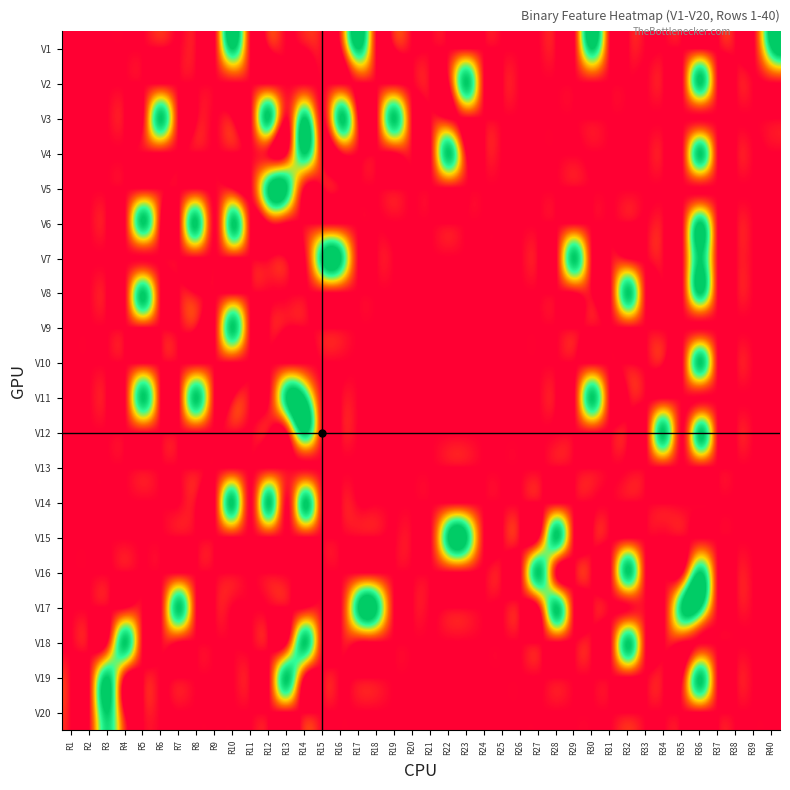

Which label corresponds to the smallest value in the chart?

R1